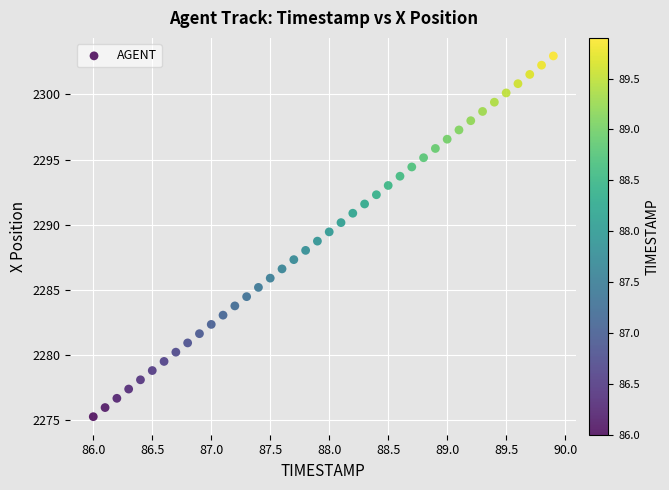

What is the range of Y values (max minus min)?

27.7